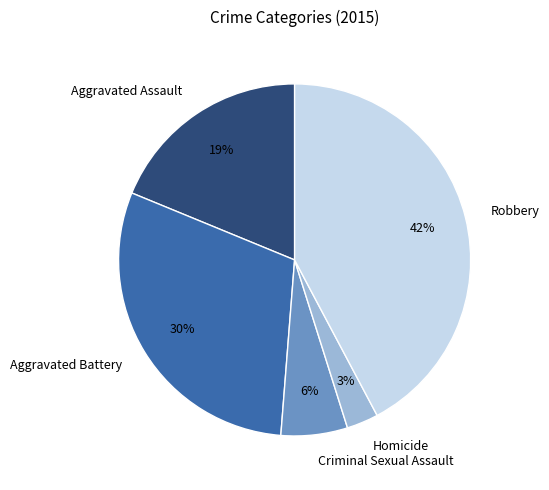

Which has a higher value, Robbery or Criminal Sexual Assault?

Robbery